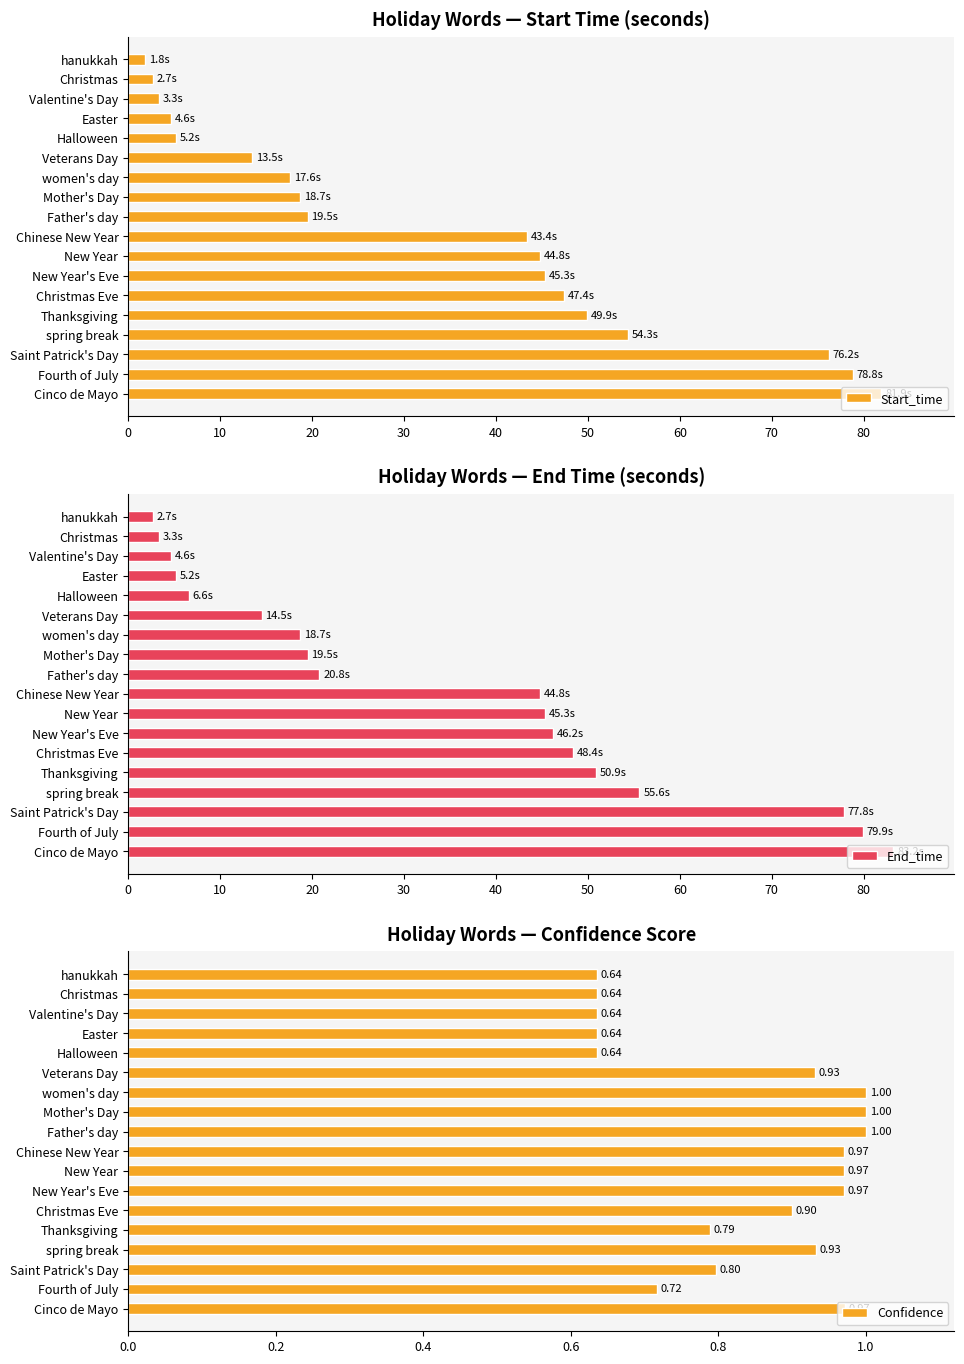

How many data points does each series have?

18